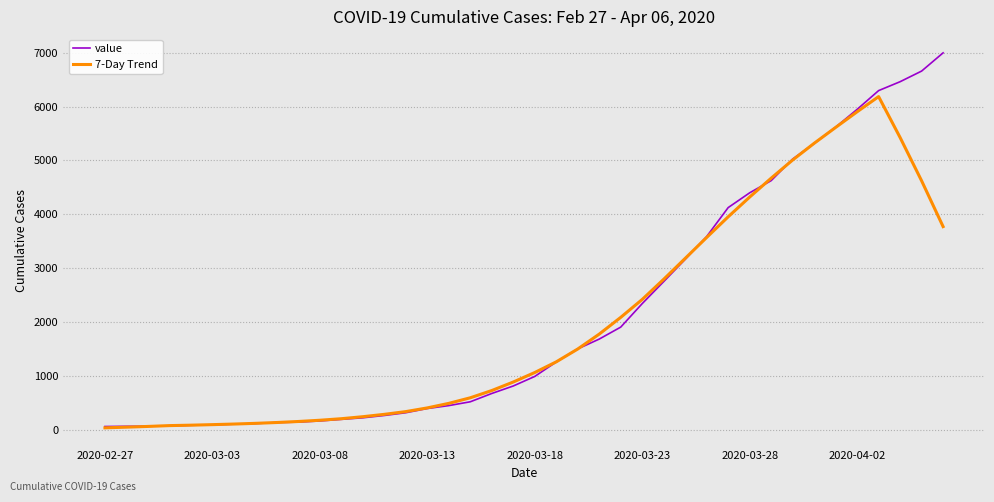

Does the chart have visible grid lines?

Yes